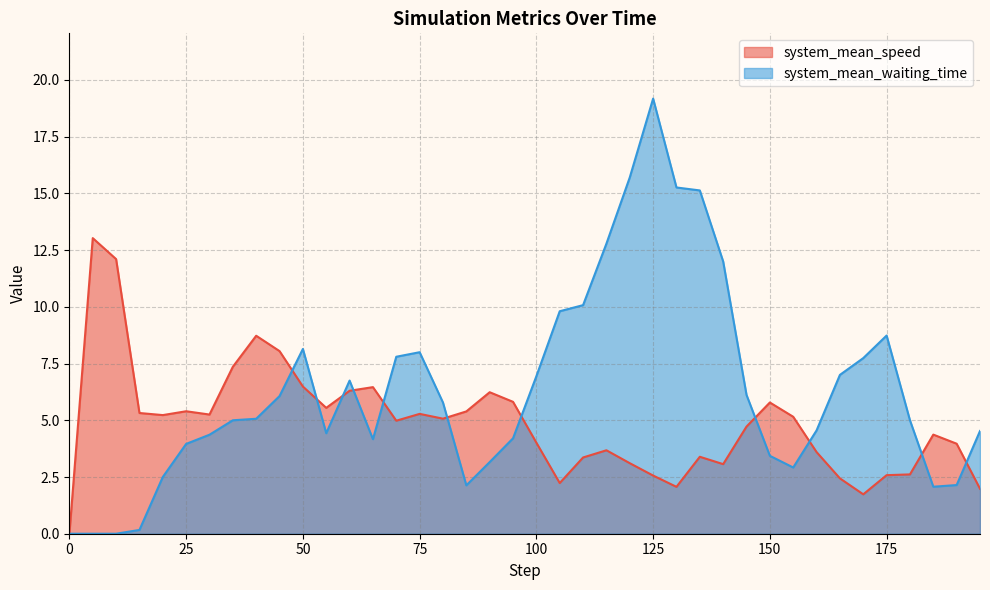

How many lines are shown in the chart?

2